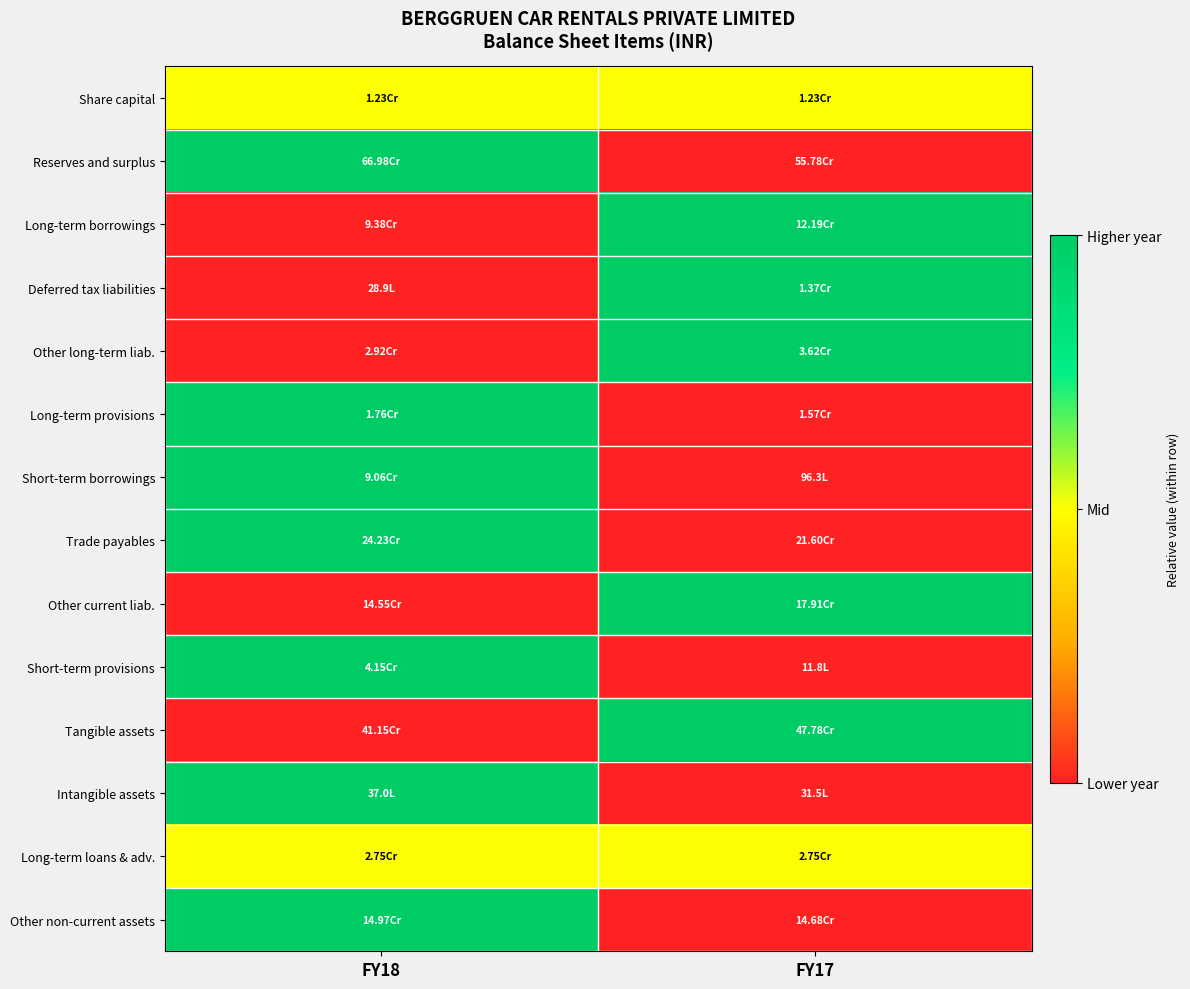

Reading right to left, what are all the values shown in this chart?

Share capital: FY17=0.5	FY18=0.5
Reserves and surplus: FY17=0.0	FY18=1.0
Long-term borrowings: FY17=1.0	FY18=0.0
Deferred tax liabilities: FY17=1.0	FY18=0.0
Other long-term liab.: FY17=1.0	FY18=0.0
Long-term provisions: FY17=0.0	FY18=1.0
Short-term borrowings: FY17=0.0	FY18=1.0
Trade payables: FY17=0.0	FY18=1.0
Other current liab.: FY17=1.0	FY18=0.0
Short-term provisions: FY17=0.0	FY18=1.0
Tangible assets: FY17=1.0	FY18=0.0
Intangible assets: FY17=0.0	FY18=1.0
Long-term loans & adv.: FY17=0.5	FY18=0.5
Other non-current assets: FY17=0.0	FY18=1.0